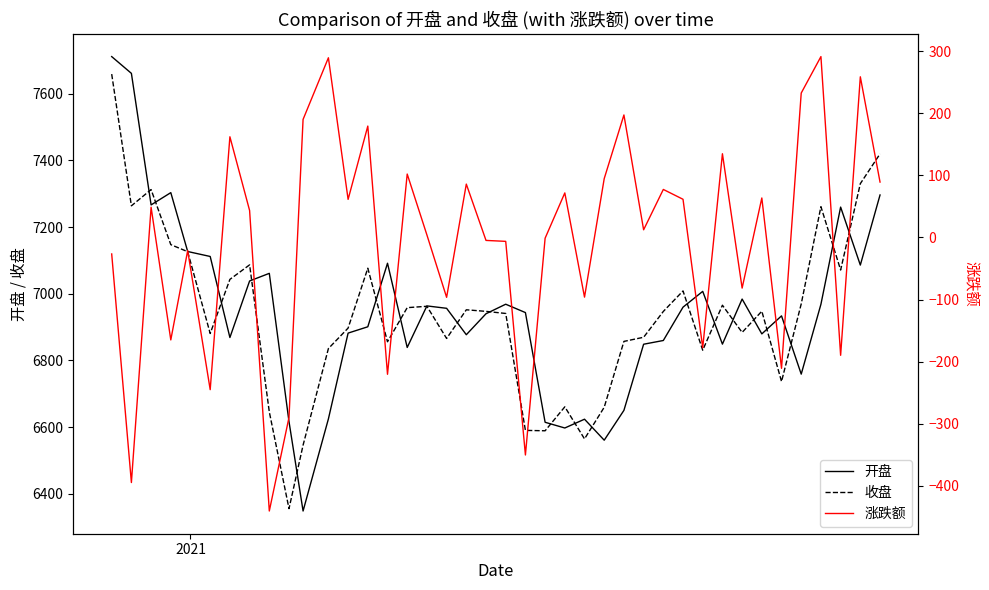

What is the minimum value for 开盘?

6348.5